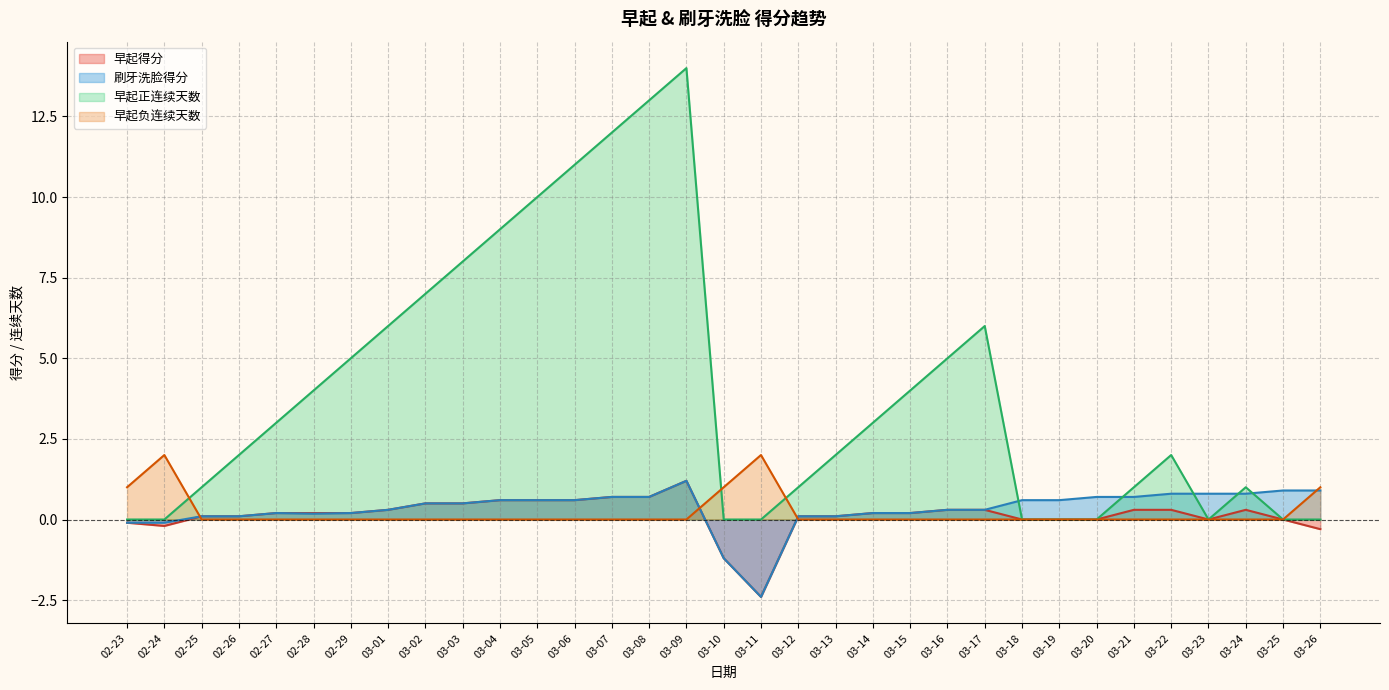

How many lines are shown in the chart?

4